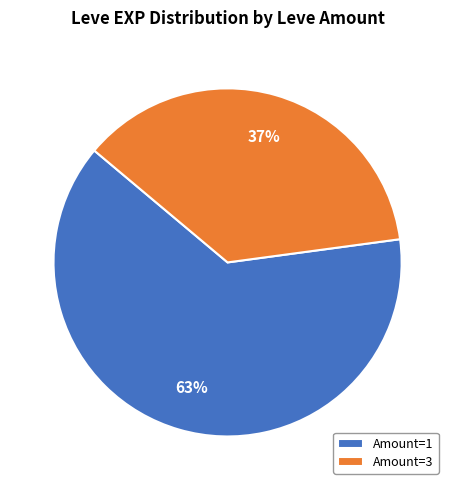

To the nearest percent, what is the average slice percentage?

50%